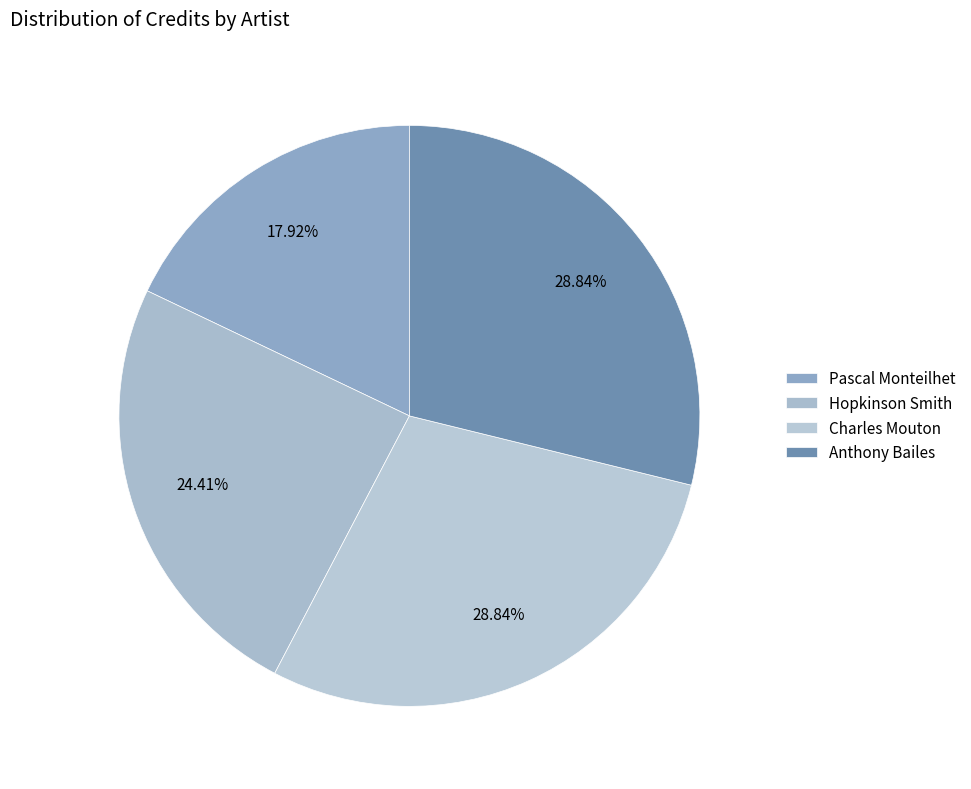

To the nearest percent, what percentage of the pie is Hopkinson Smith?

24%